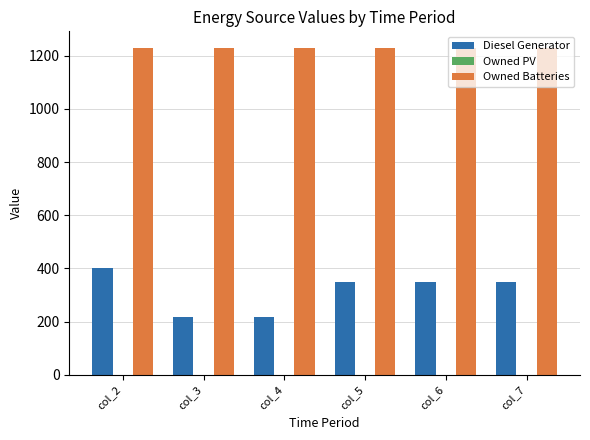

At col_5, list the series in order from largest to smallest.

Owned Batteries, Diesel Generator